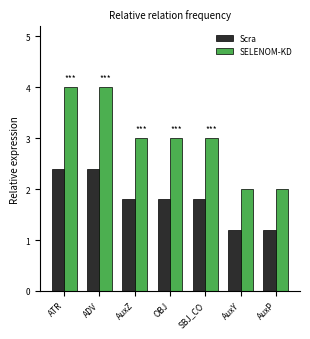

What is the minimum value shown in the chart?

1.2